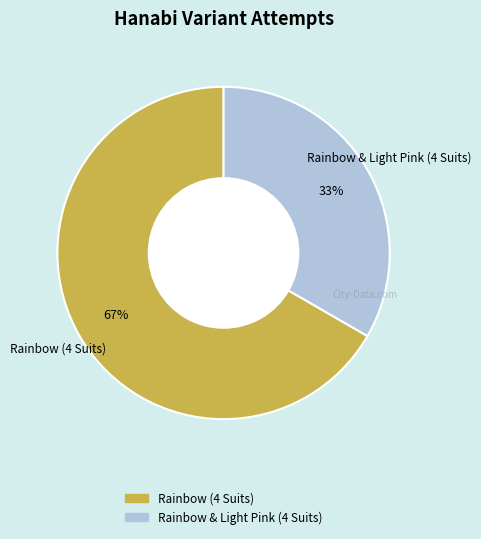

Is the sum of Rainbow (4 Suits) and Rainbow & Light Pink (4 Suits) greater than half?

Yes